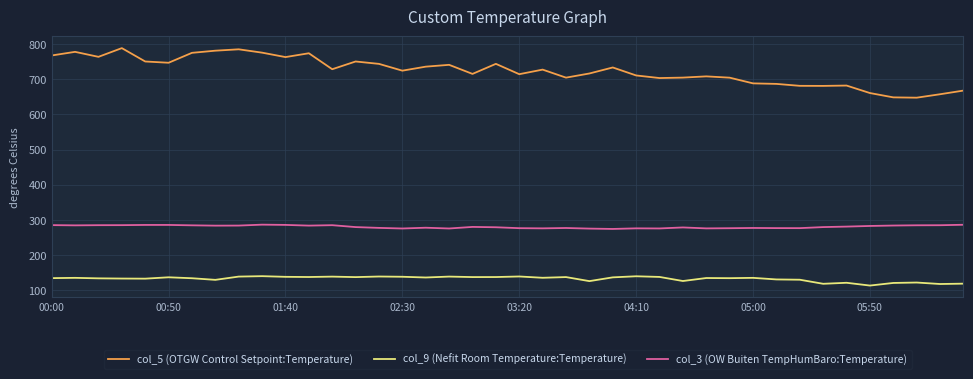

True or false: col_9 (Nefit Room Temperature:Temperature) and col_3 (OW Buiten TempHumBaro:Temperature) intersect in this chart.

False